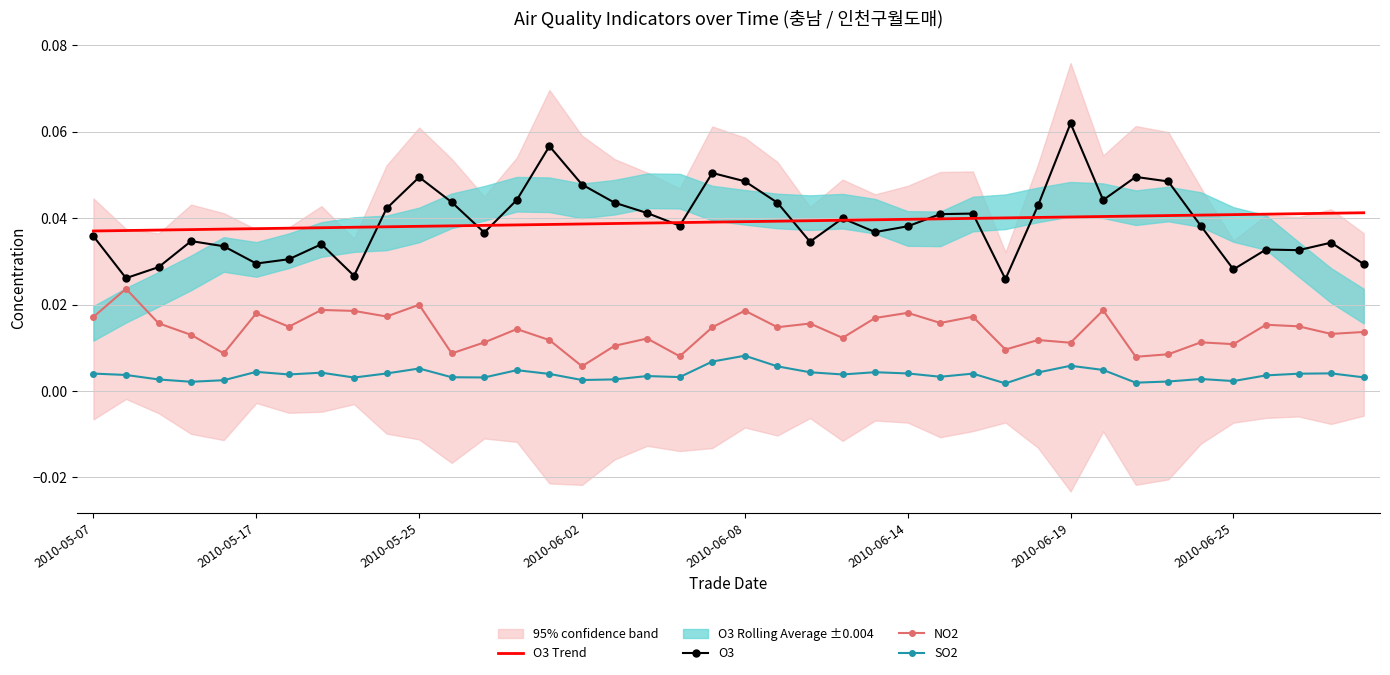

List the series in order of their peak value, highest first.

O3, O3 Trend, NO2, SO2